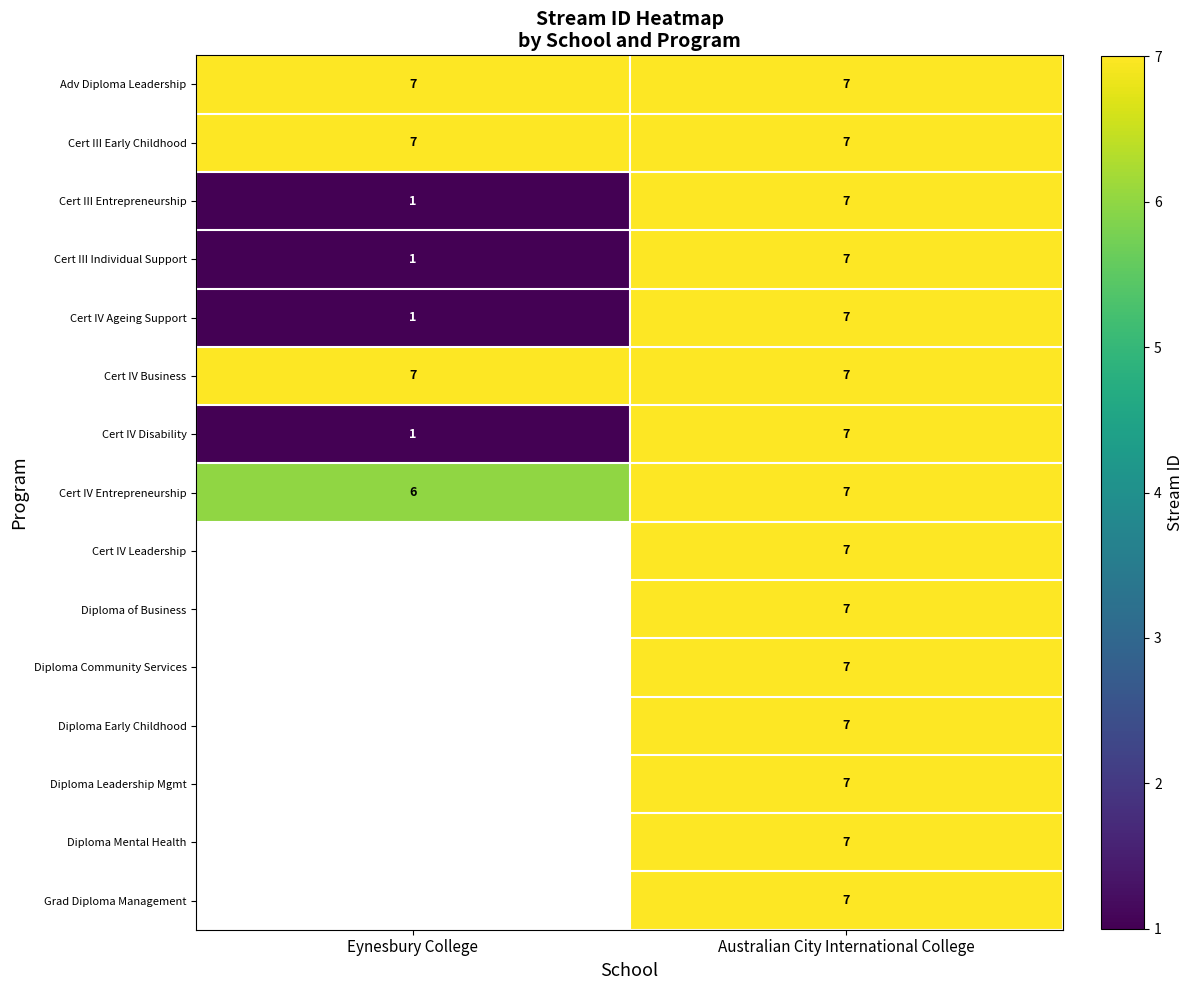

What is the minimum value shown in the chart?

1.0